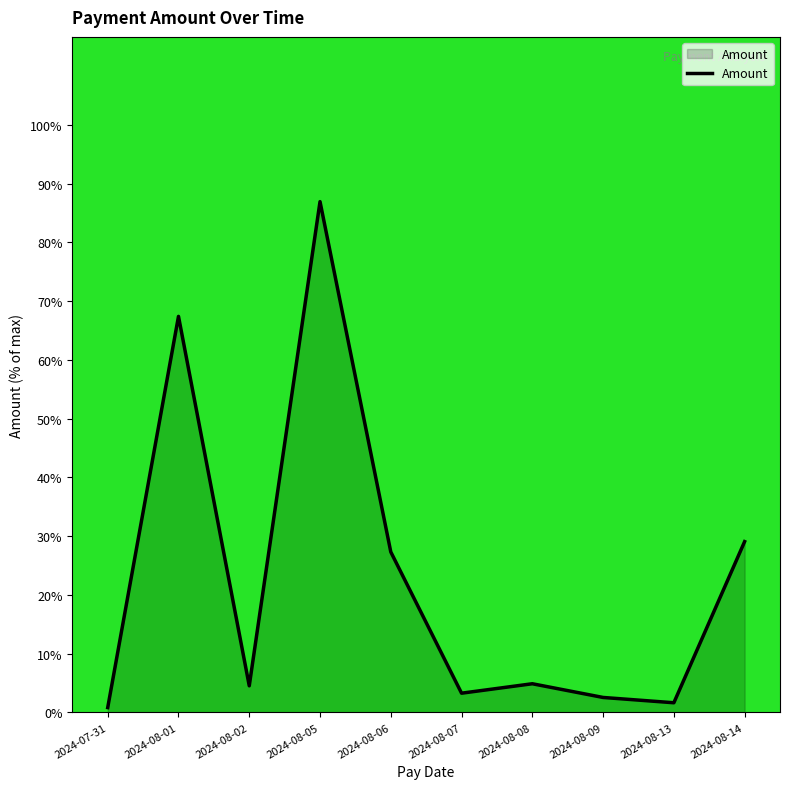

What is the change in value from 2024-08-01 to 2024-08-07?

-64.1